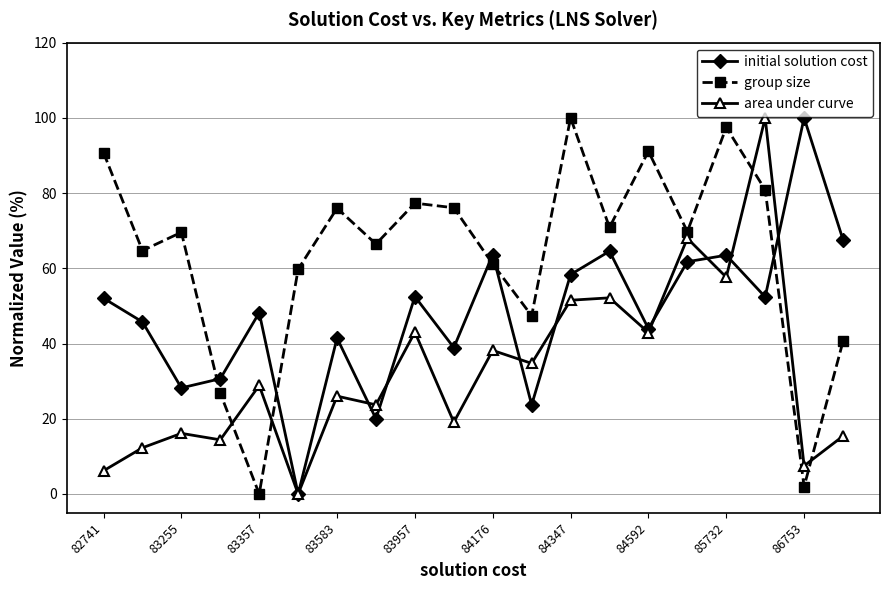

True or false: group size and initial solution cost cross at least once.

True